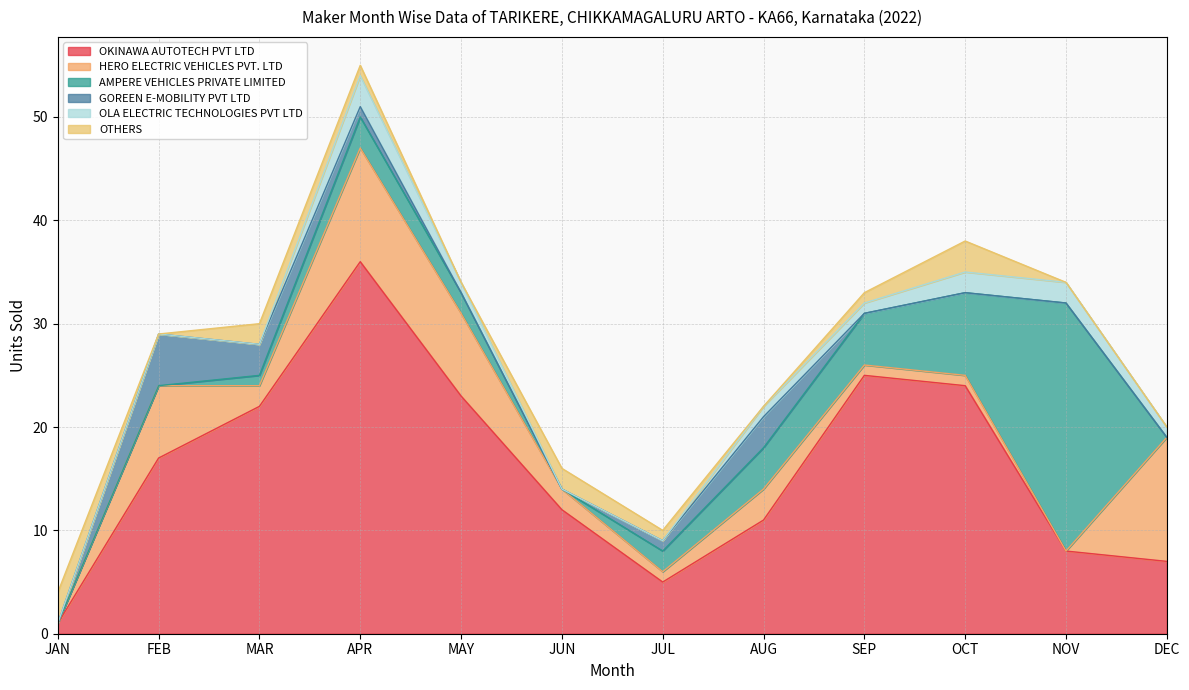

What is the label of the 8th point from the right?

MAY